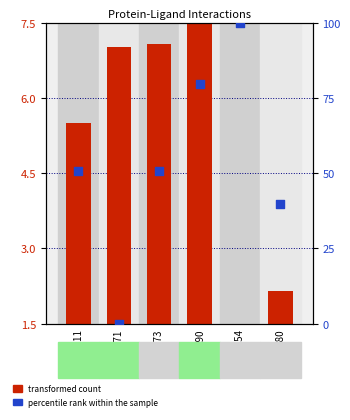

At how many categories does at least one series exceed 48?

4